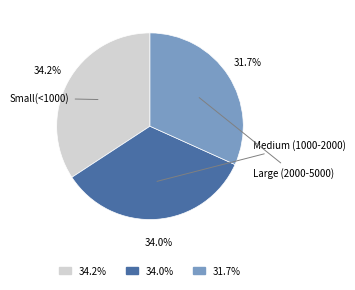

Between Large (2000-5000) and Medium (1000-2000), which is larger?

Medium (1000-2000)